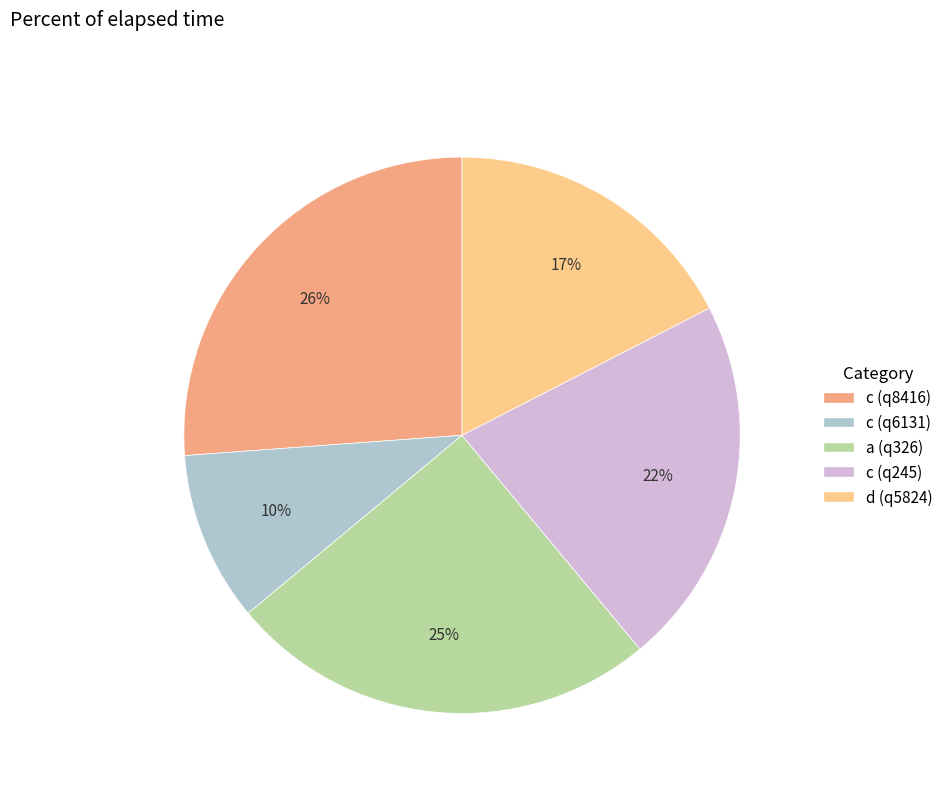

Count the number of slices in the pie.

5